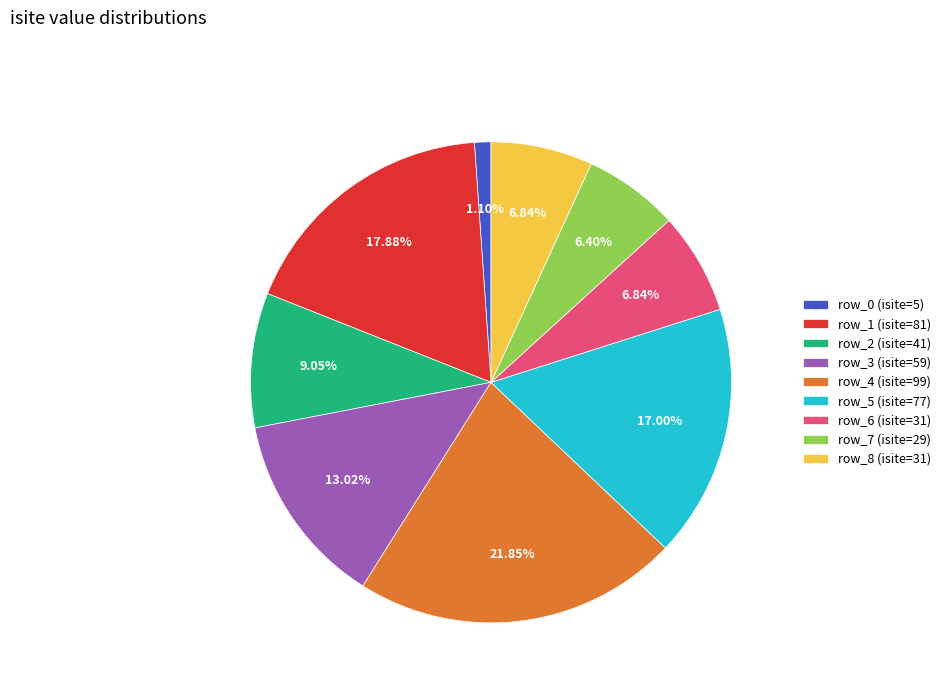

What is the ratio of the value at row_1 to the value at row_2?

2.0